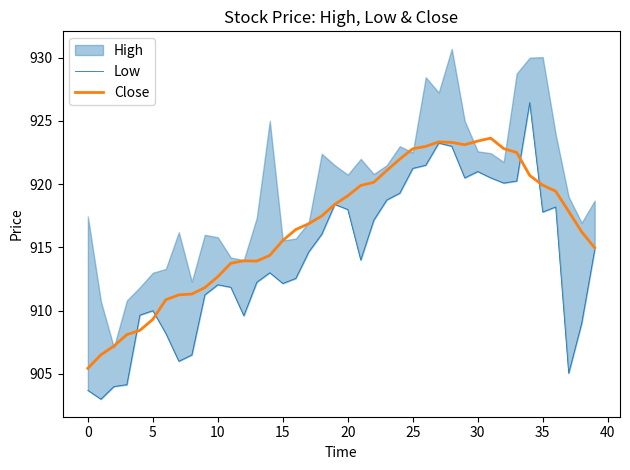

The value of Close at 20 is 919.1. True or false?

True